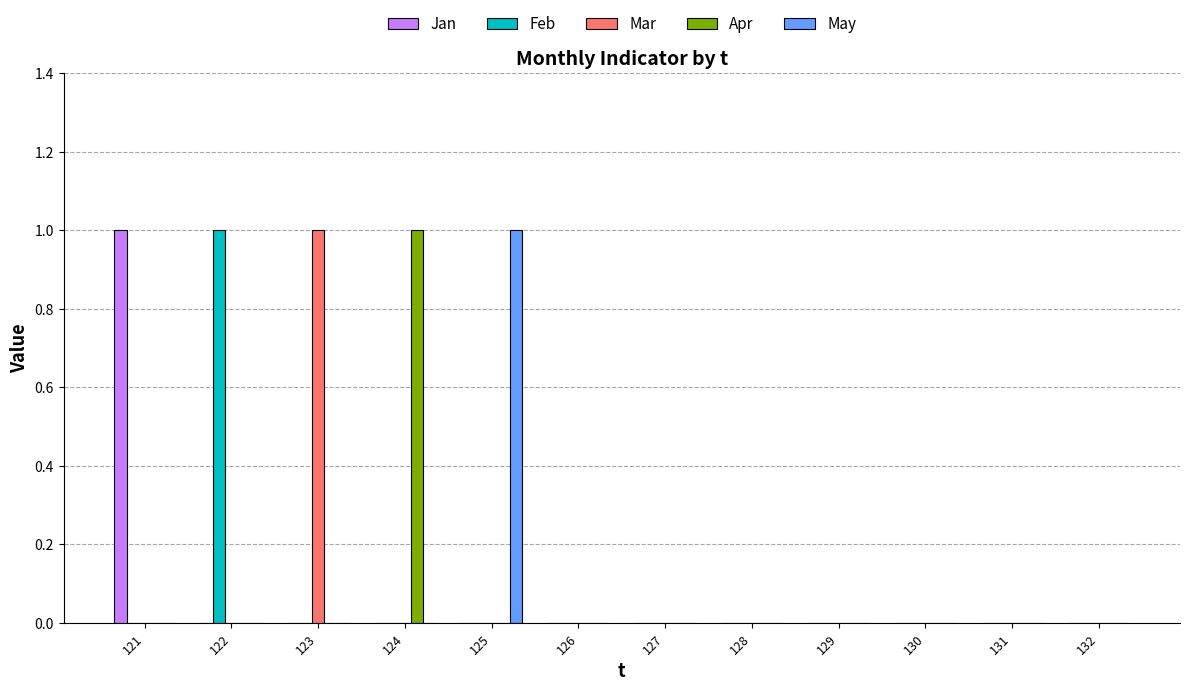

Which series changed the most between 123 and 128?

Mar